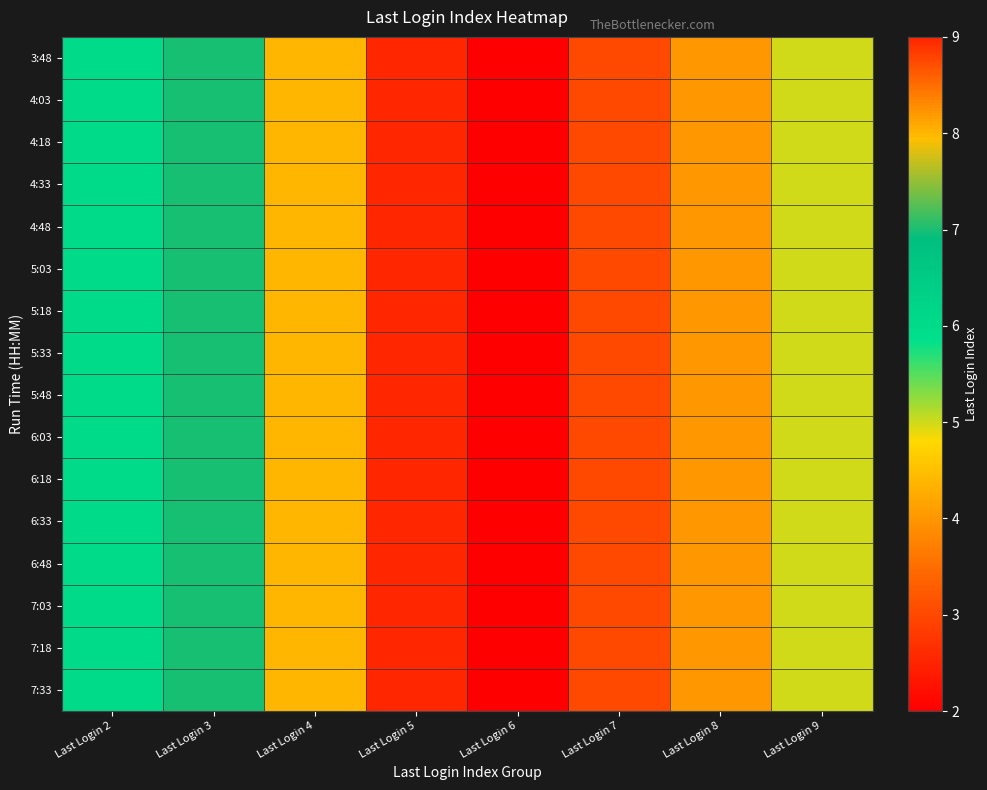

Reading left to right, what are all the values shown in this chart?

3:48: Last Login 2=6	Last Login 3=7	Last Login 4=8	Last Login 5=9	Last Login 6=2	Last Login 7=3	Last Login 8=4	Last Login 9=5
4:03: Last Login 2=6	Last Login 3=7	Last Login 4=8	Last Login 5=9	Last Login 6=2	Last Login 7=3	Last Login 8=4	Last Login 9=5
4:18: Last Login 2=6	Last Login 3=7	Last Login 4=8	Last Login 5=9	Last Login 6=2	Last Login 7=3	Last Login 8=4	Last Login 9=5
4:33: Last Login 2=6	Last Login 3=7	Last Login 4=8	Last Login 5=9	Last Login 6=2	Last Login 7=3	Last Login 8=4	Last Login 9=5
4:48: Last Login 2=6	Last Login 3=7	Last Login 4=8	Last Login 5=9	Last Login 6=2	Last Login 7=3	Last Login 8=4	Last Login 9=5
5:03: Last Login 2=6	Last Login 3=7	Last Login 4=8	Last Login 5=9	Last Login 6=2	Last Login 7=3	Last Login 8=4	Last Login 9=5
5:18: Last Login 2=6	Last Login 3=7	Last Login 4=8	Last Login 5=9	Last Login 6=2	Last Login 7=3	Last Login 8=4	Last Login 9=5
5:33: Last Login 2=6	Last Login 3=7	Last Login 4=8	Last Login 5=9	Last Login 6=2	Last Login 7=3	Last Login 8=4	Last Login 9=5
5:48: Last Login 2=6	Last Login 3=7	Last Login 4=8	Last Login 5=9	Last Login 6=2	Last Login 7=3	Last Login 8=4	Last Login 9=5
6:03: Last Login 2=6	Last Login 3=7	Last Login 4=8	Last Login 5=9	Last Login 6=2	Last Login 7=3	Last Login 8=4	Last Login 9=5
6:18: Last Login 2=6	Last Login 3=7	Last Login 4=8	Last Login 5=9	Last Login 6=2	Last Login 7=3	Last Login 8=4	Last Login 9=5
6:33: Last Login 2=6	Last Login 3=7	Last Login 4=8	Last Login 5=9	Last Login 6=2	Last Login 7=3	Last Login 8=4	Last Login 9=5
6:48: Last Login 2=6	Last Login 3=7	Last Login 4=8	Last Login 5=9	Last Login 6=2	Last Login 7=3	Last Login 8=4	Last Login 9=5
7:03: Last Login 2=6	Last Login 3=7	Last Login 4=8	Last Login 5=9	Last Login 6=2	Last Login 7=3	Last Login 8=4	Last Login 9=5
7:18: Last Login 2=6	Last Login 3=7	Last Login 4=8	Last Login 5=9	Last Login 6=2	Last Login 7=3	Last Login 8=4	Last Login 9=5
7:33: Last Login 2=6	Last Login 3=7	Last Login 4=8	Last Login 5=9	Last Login 6=2	Last Login 7=3	Last Login 8=4	Last Login 9=5